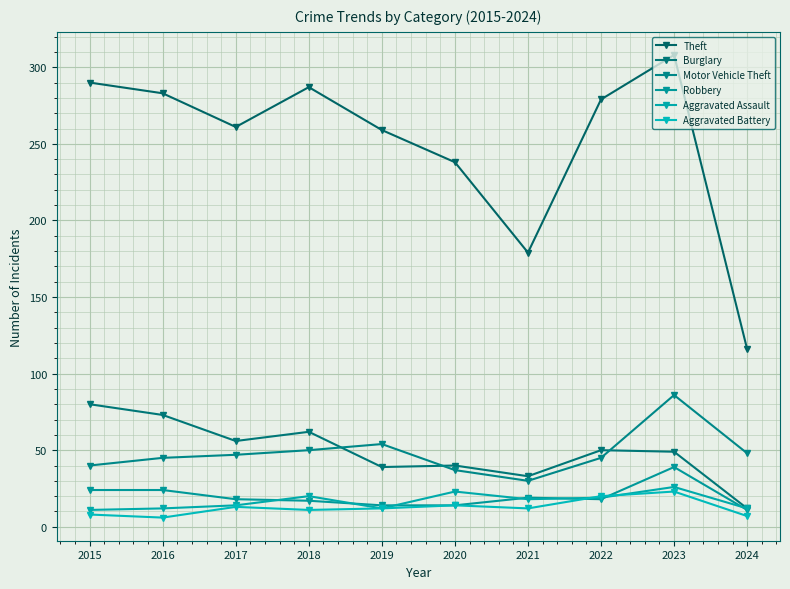

After their last crossing, which series has the higher values: Aggravated Assault or Robbery?

Aggravated Assault